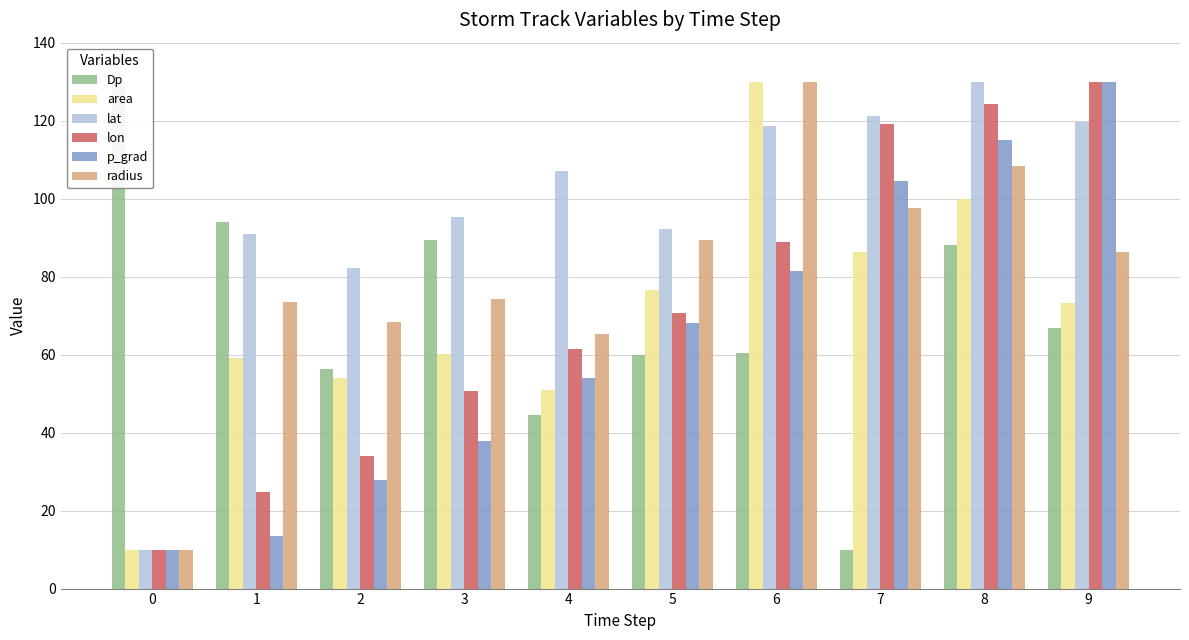

What is the average value of the p_grad series?

64.2